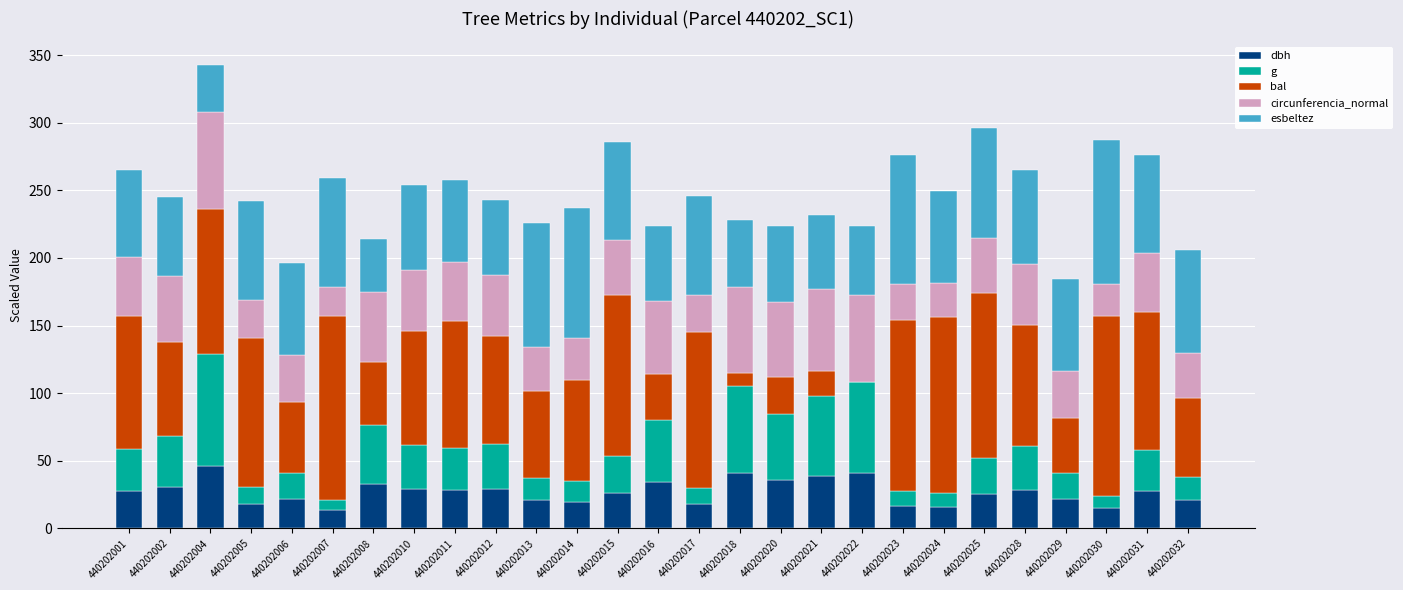

What is the total value across all series at 440202024?

249.8